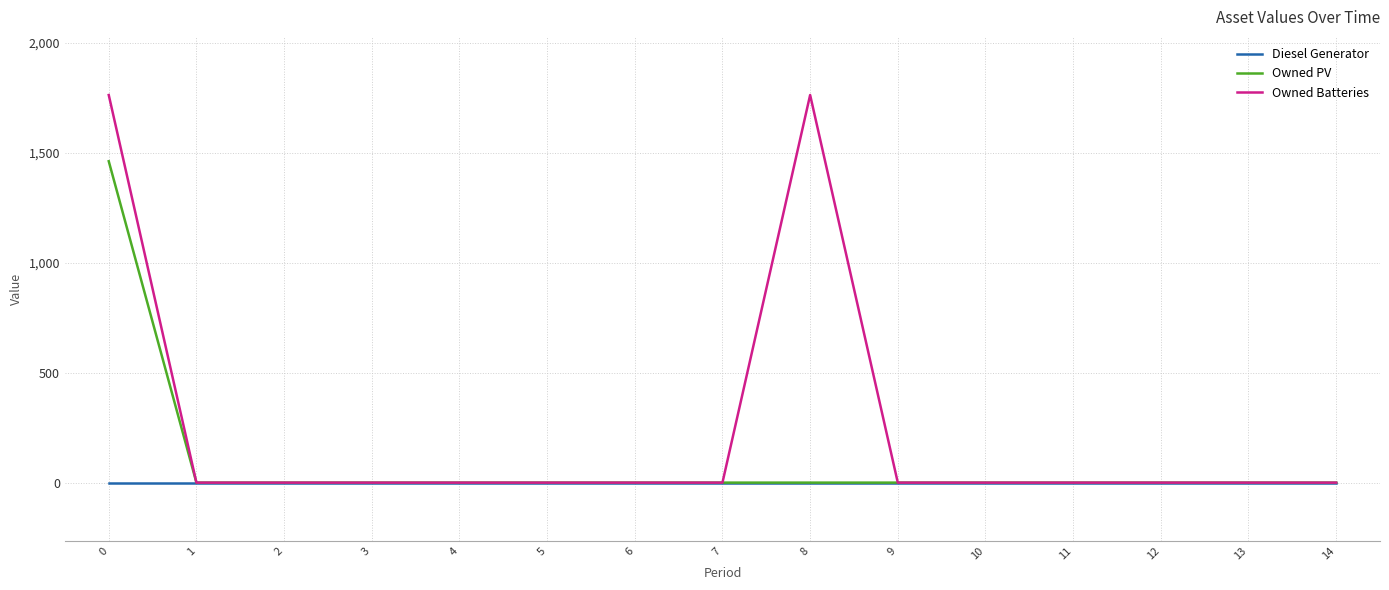

Which series has the widest spread of values?

Owned Batteries